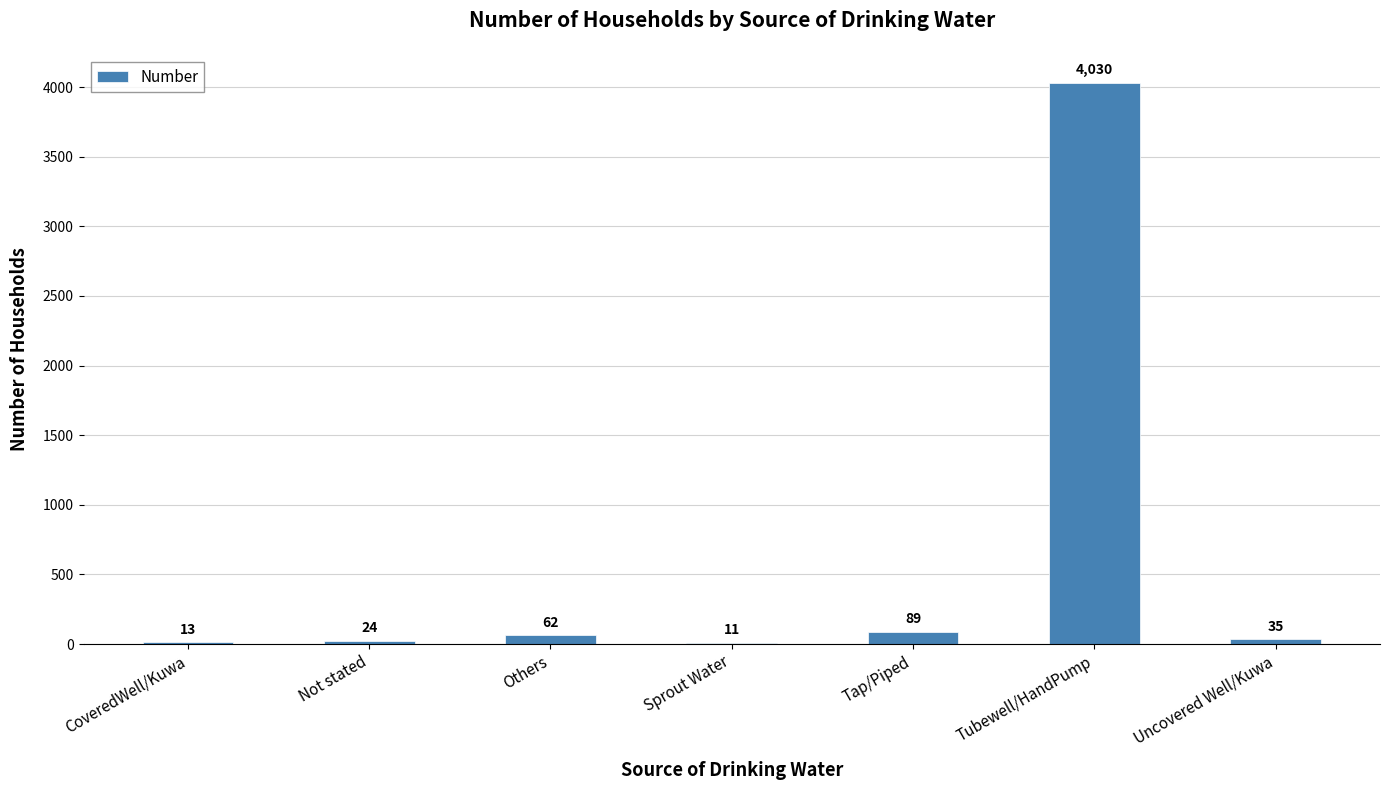

Approximately how many times larger is the value at Others compared to Uncovered Well/Kuwa?

1.8